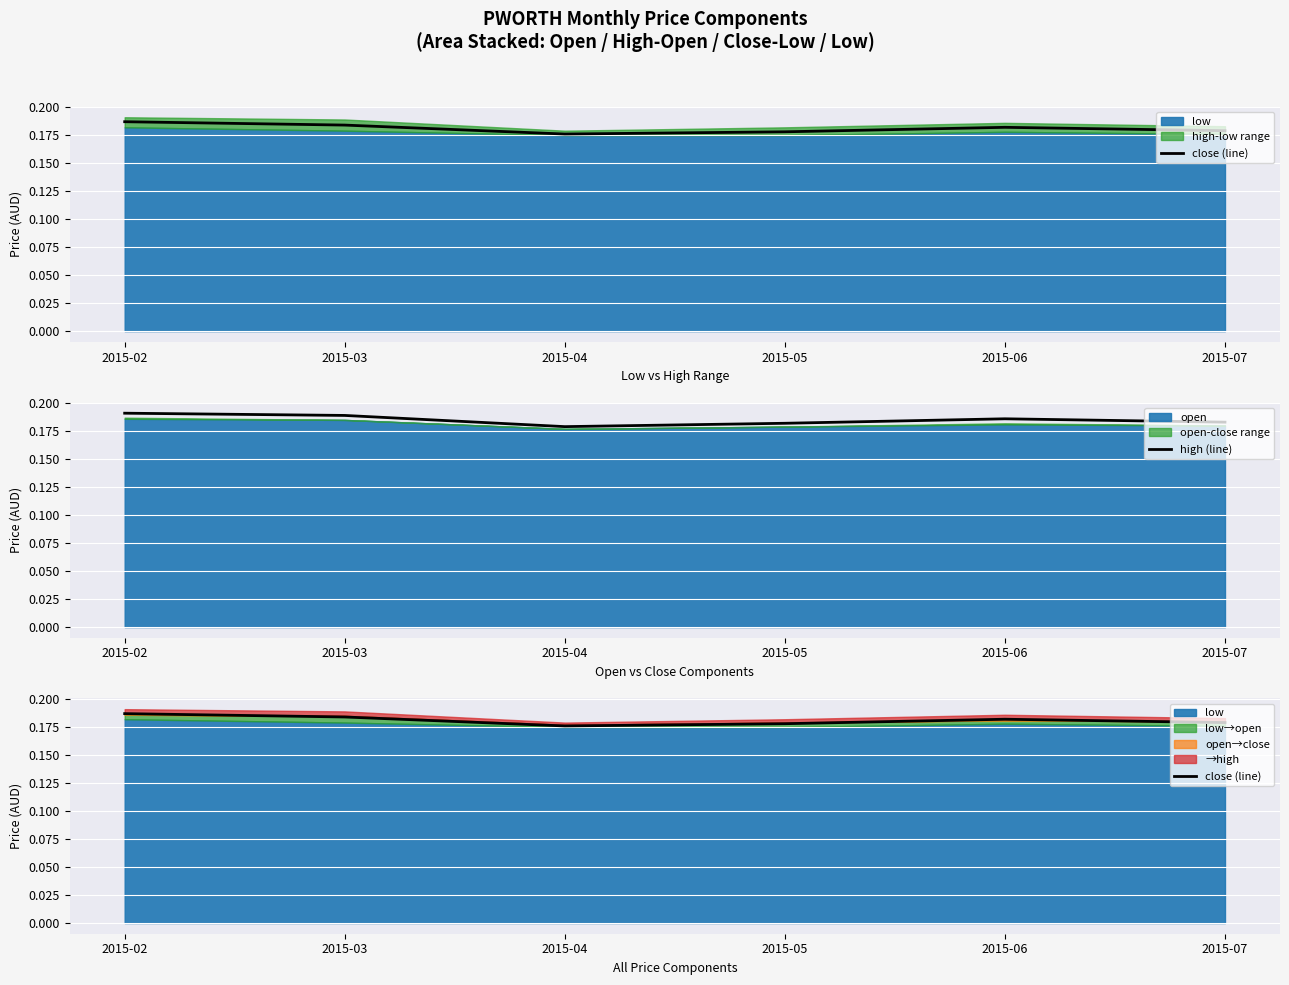

Which series has the largest total across all categories?

high (line)